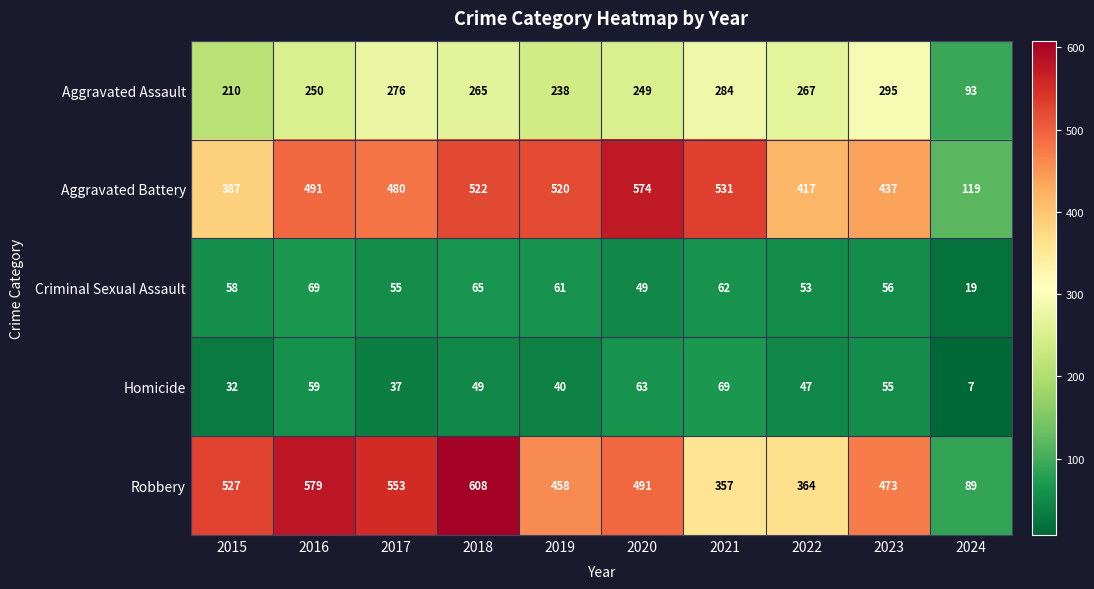

What is the difference between the second highest and minimum values in the Criminal Sexual Assault series?

46